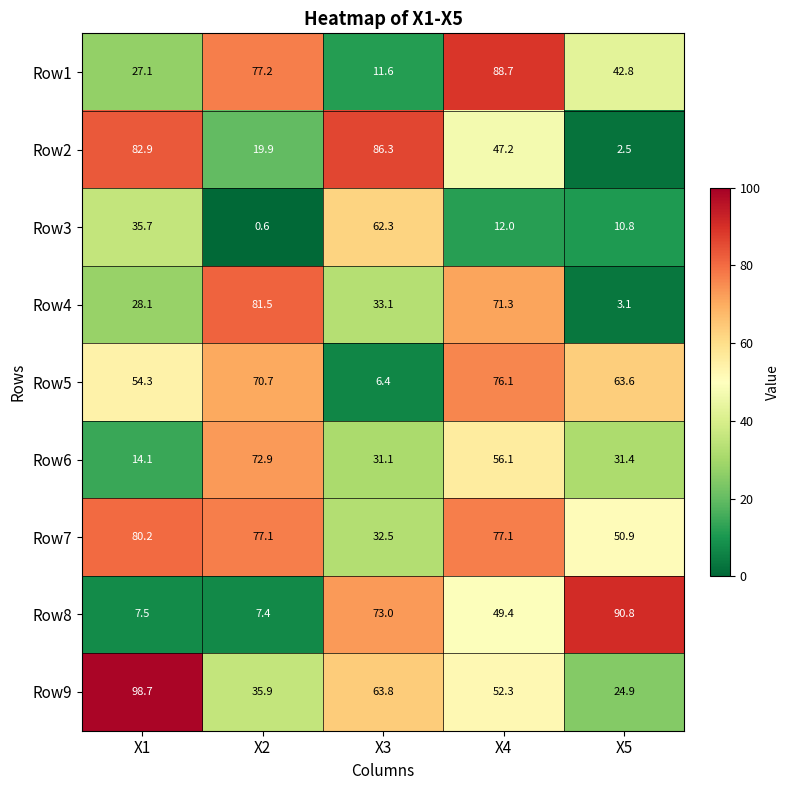

Count the number of data series in this chart.

9